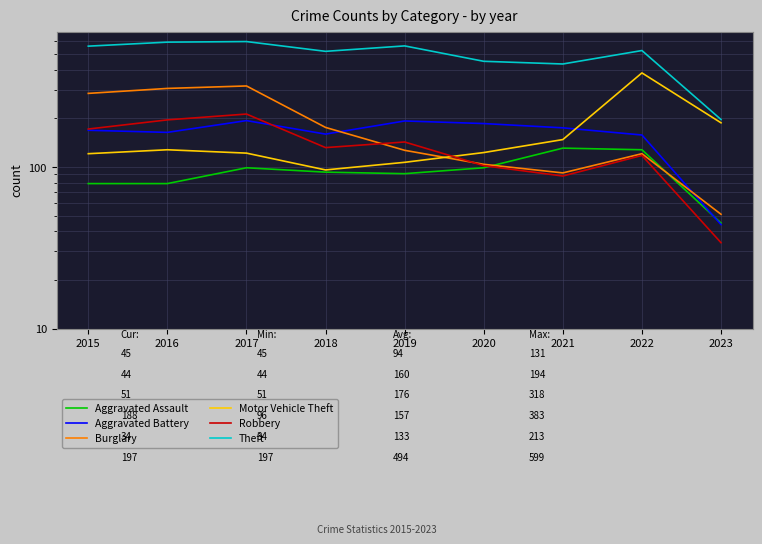

How many interior local valleys does the Theft series have?

2